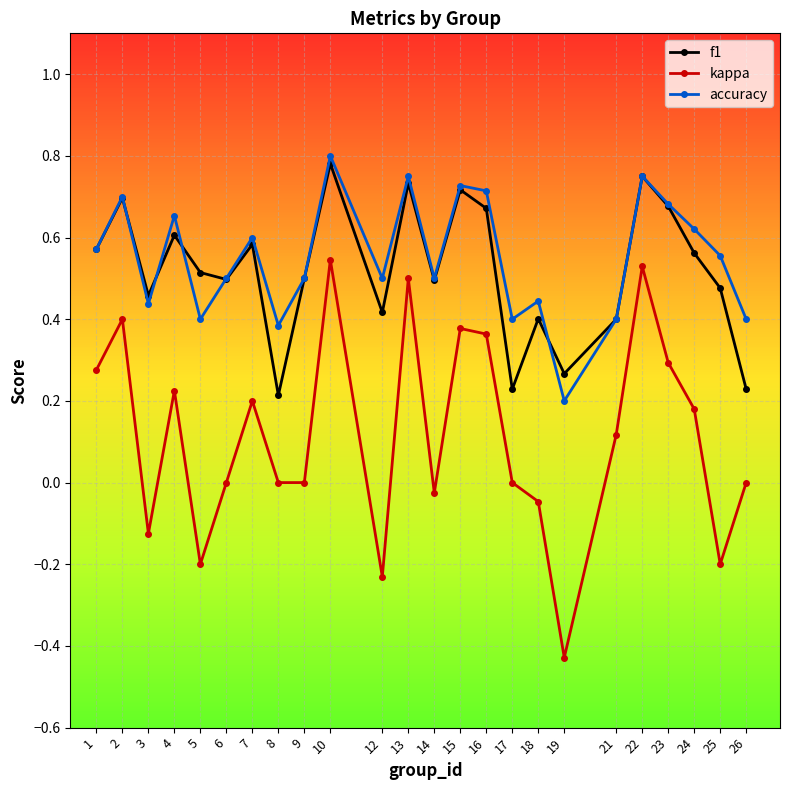

Count the number of categories in the chart.

24